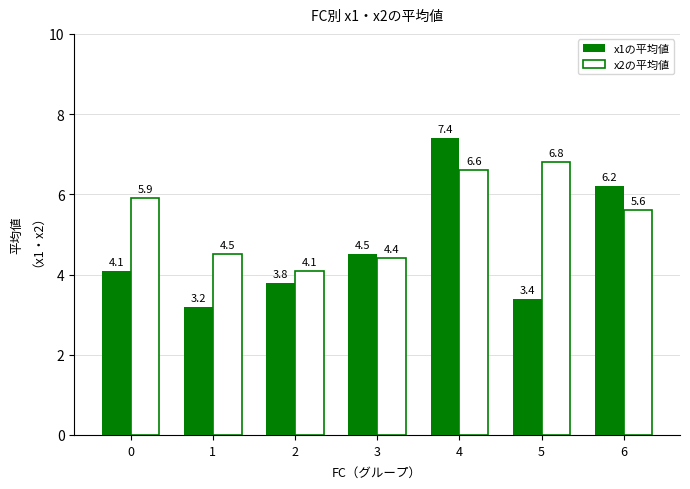

Rank the categories by x1の平均値 value from highest to lowest.

4, 6, 3, 0, 2, 5, 1